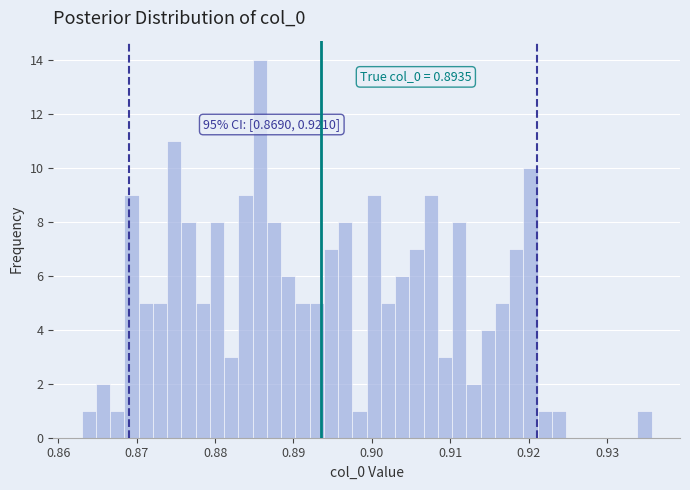

Read against the x-axis, roughly where is the centre of the tallest bar?

0.886